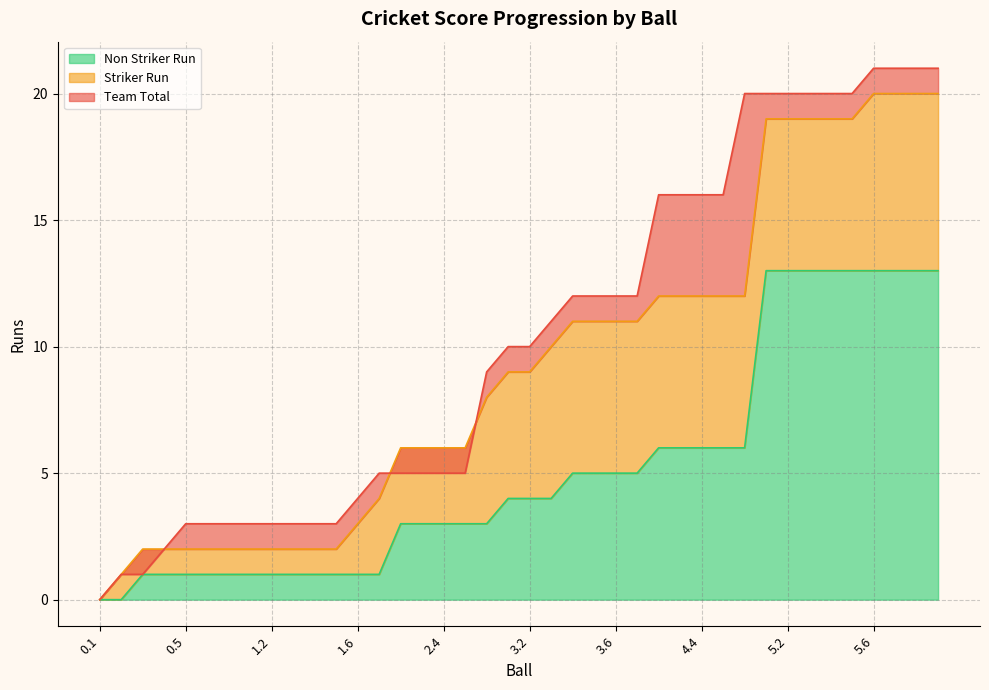

What is the label of the 27th point from the left?

4.2